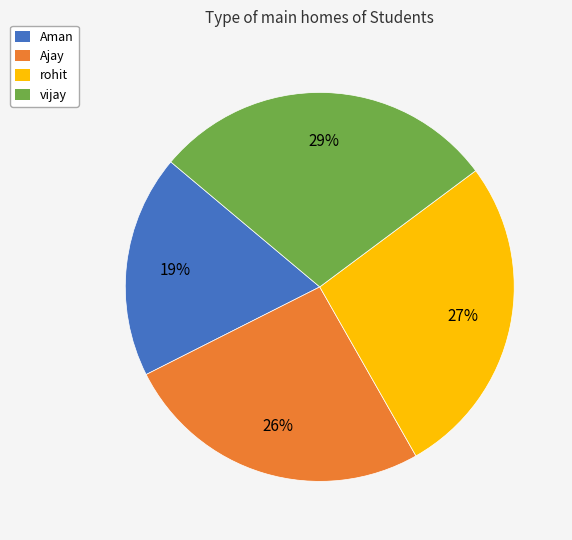

Which slice is the largest?

vijay